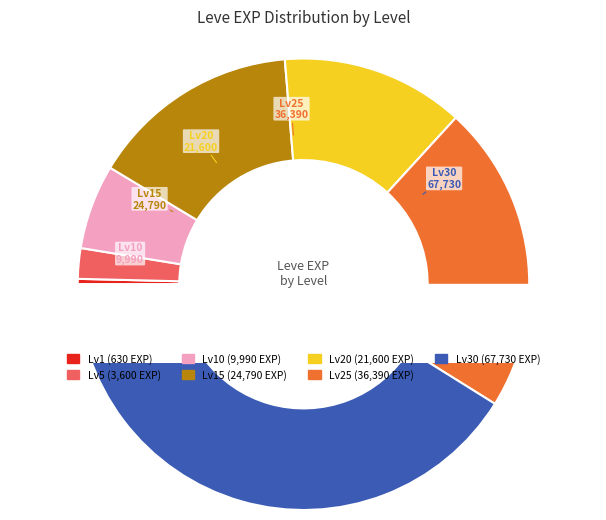

How many slices are in this pie chart?

7